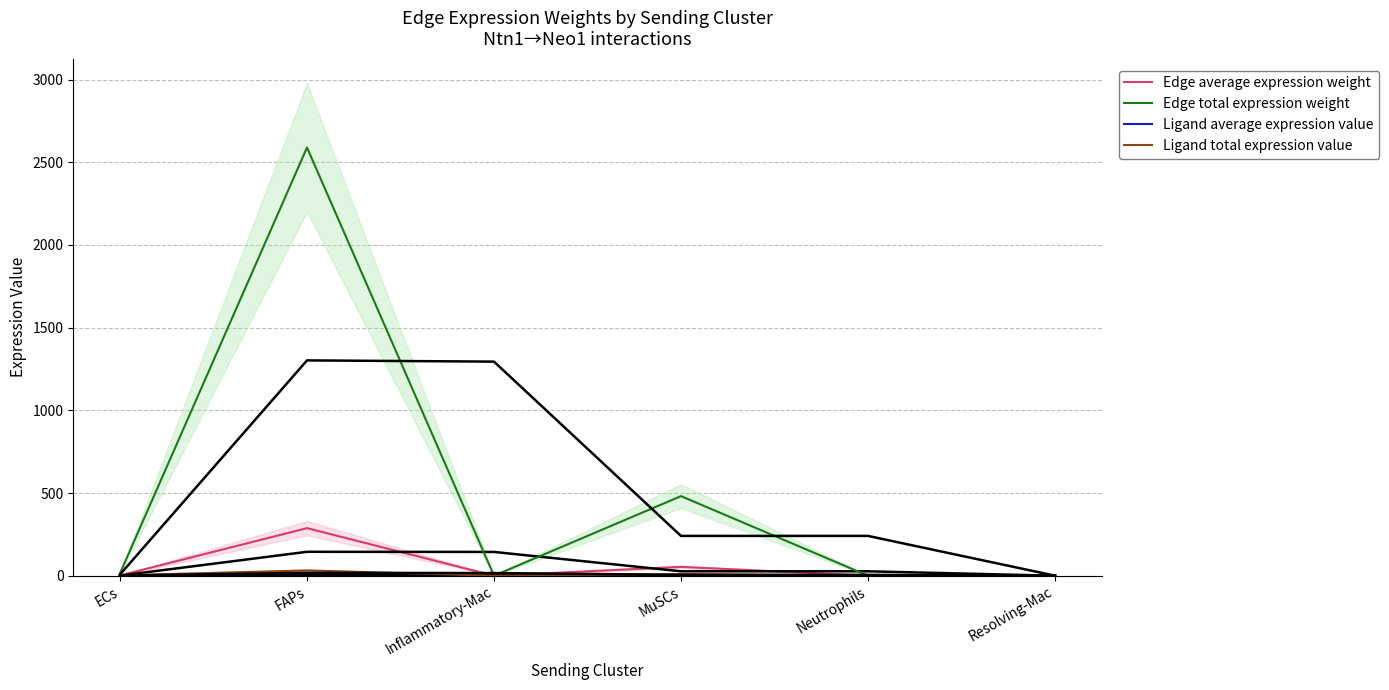

At how many categories does at least one series exceed 995?

1